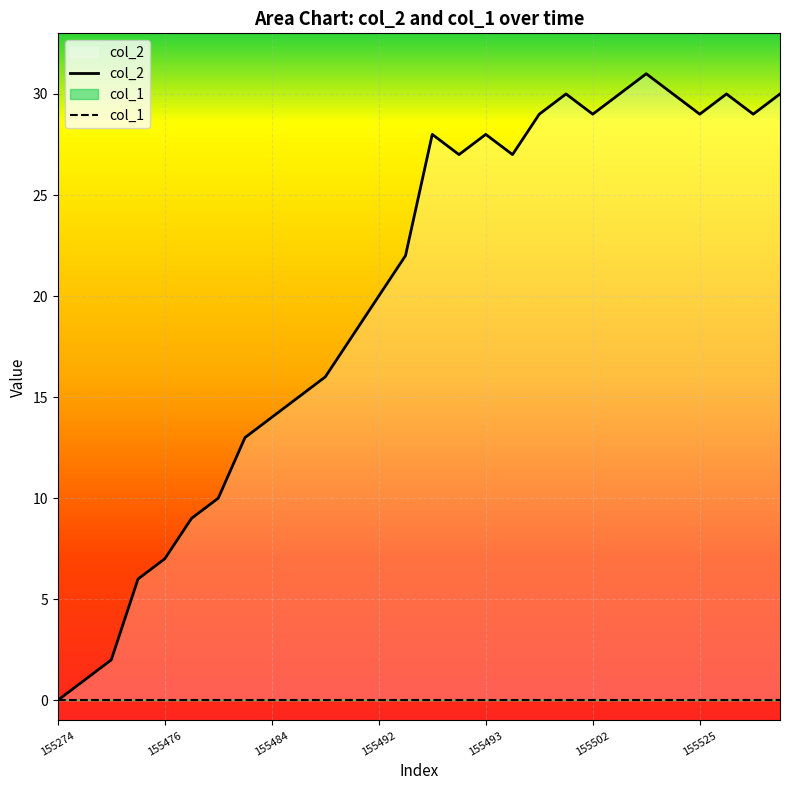

How many interior local valleys (lower than both neighbors) does the data have?

5